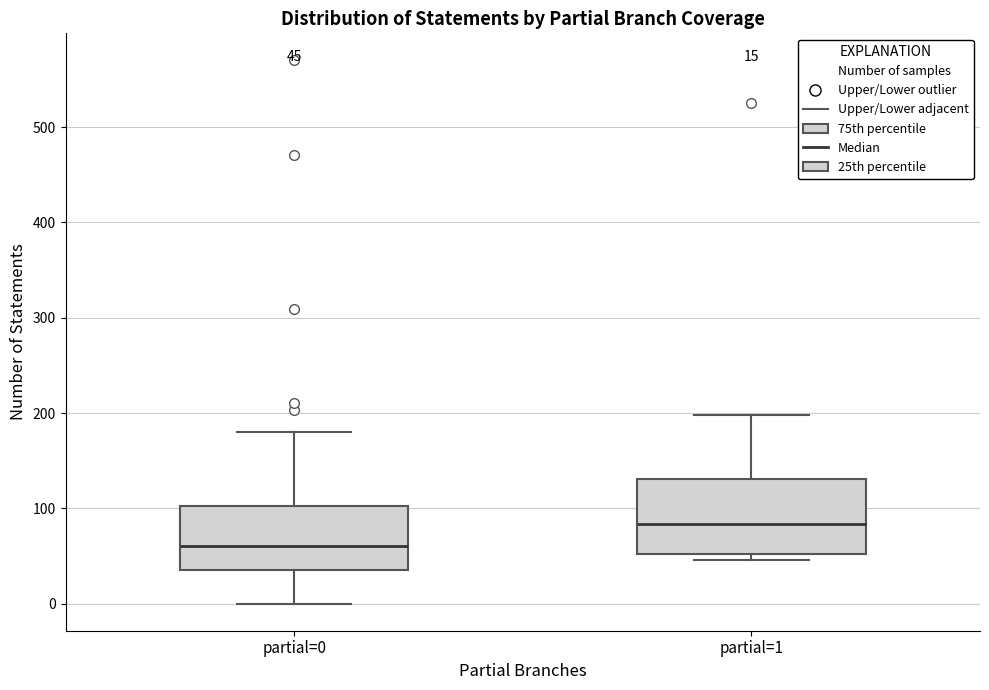

Which box has the lowest median line?

partial=0